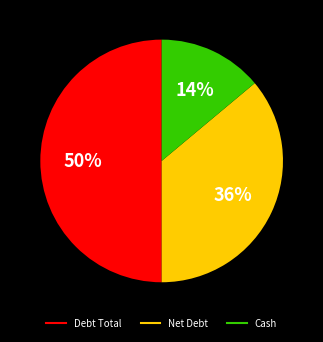

Rank the categories by value from highest to lowest.

Debt Total, Net Debt, Cash